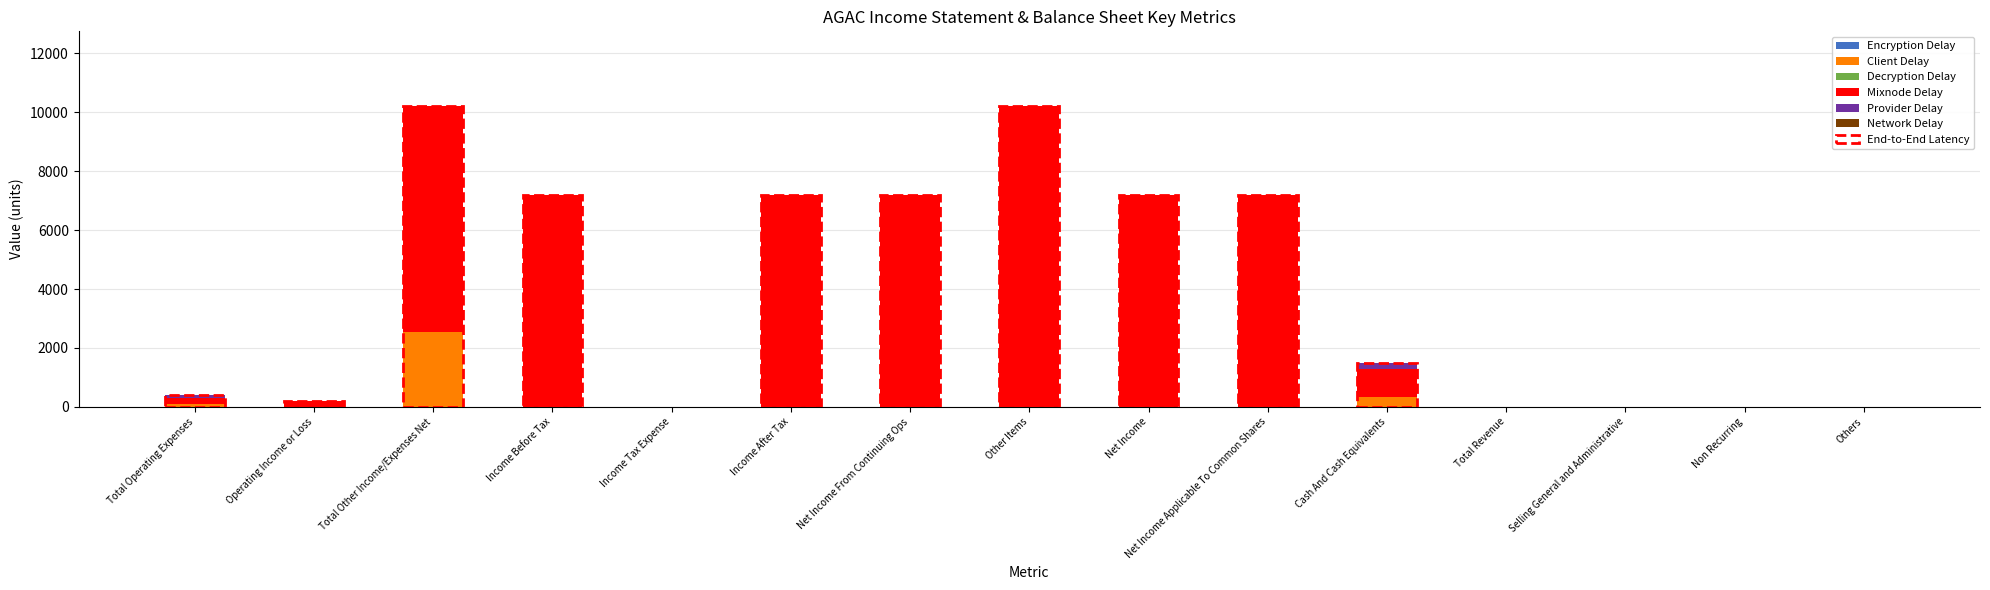

The Client Delay series shows 0 at Total Revenue. True or false?

True